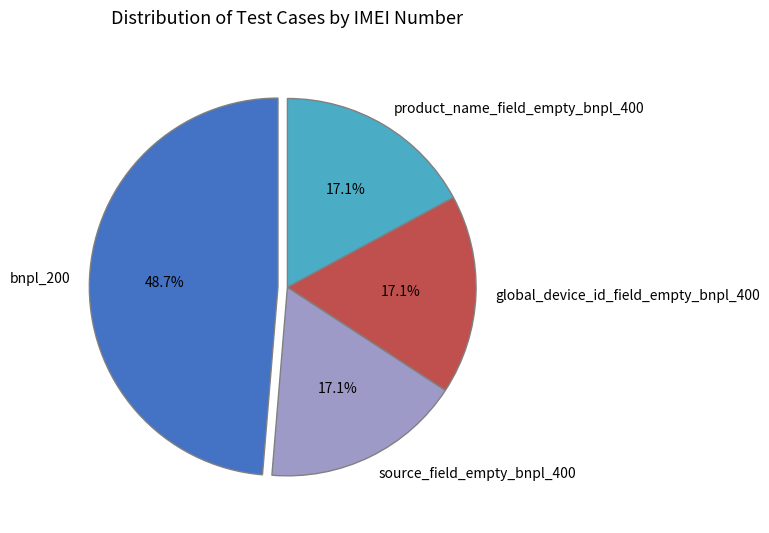

Does bnpl_200 represent more than half of the total?

No